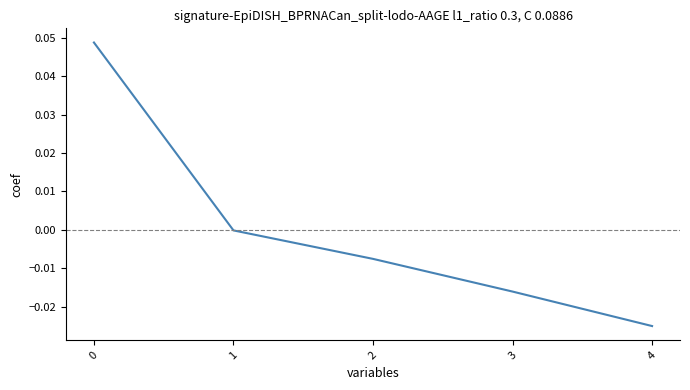

True or false: there are more than 0 points higher than both neighbors.

False